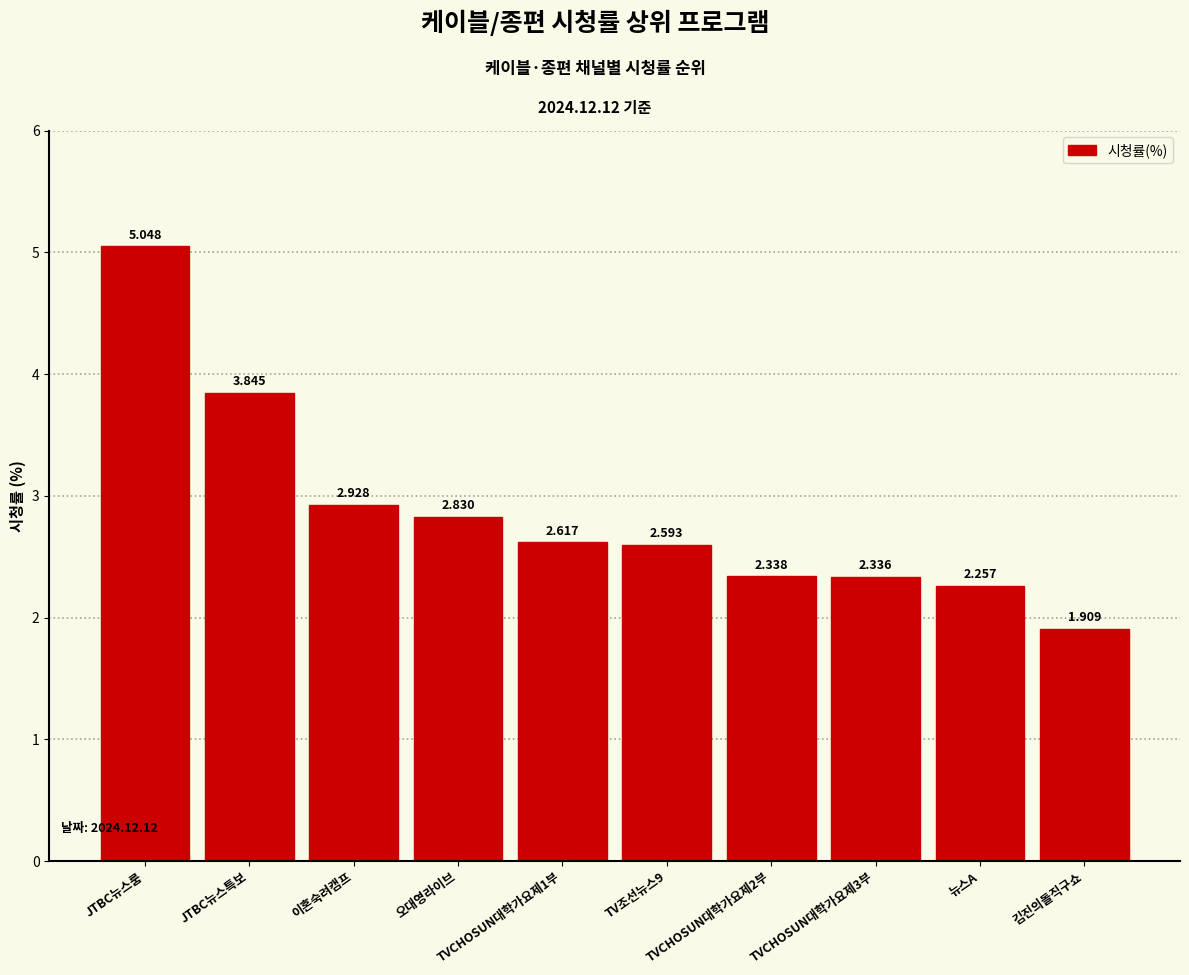

What position from the right is 이혼숙려캠프?

8